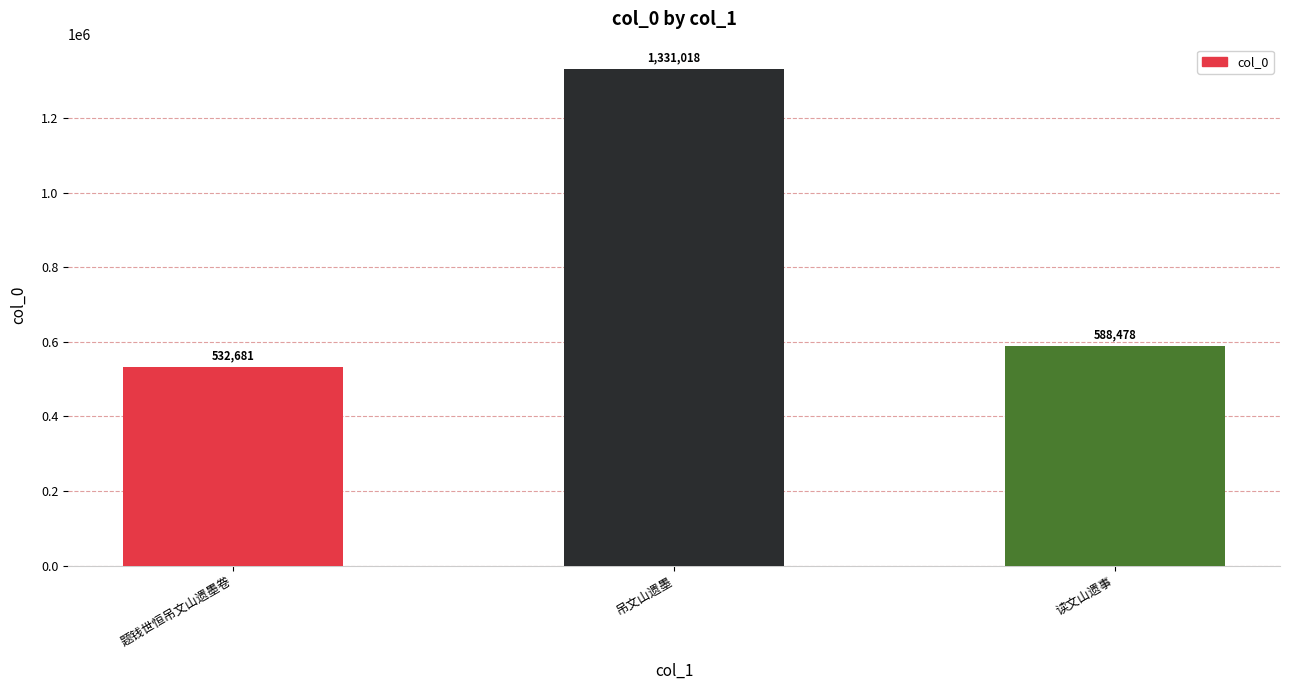

Reading left to right, list all the values displayed in this chart.

题钱世恒吊文山遗墨卷=532681	吊文山遗墨=1331018	读文山遗事=588478